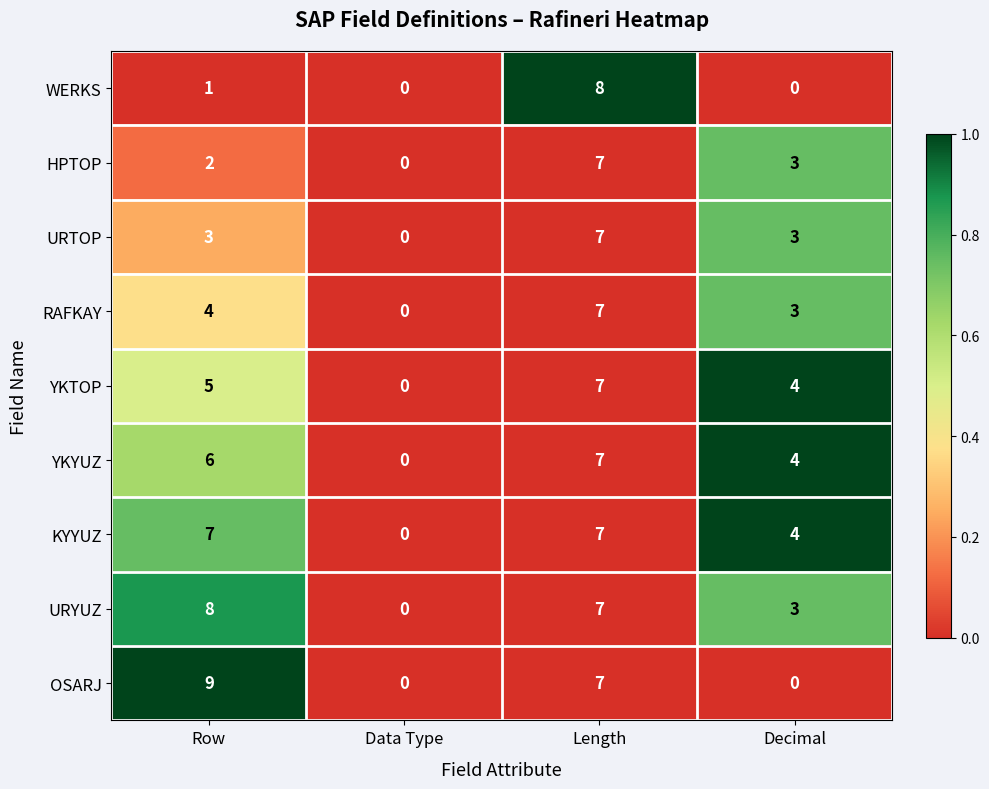

What is the maximum value for WERKS?

8